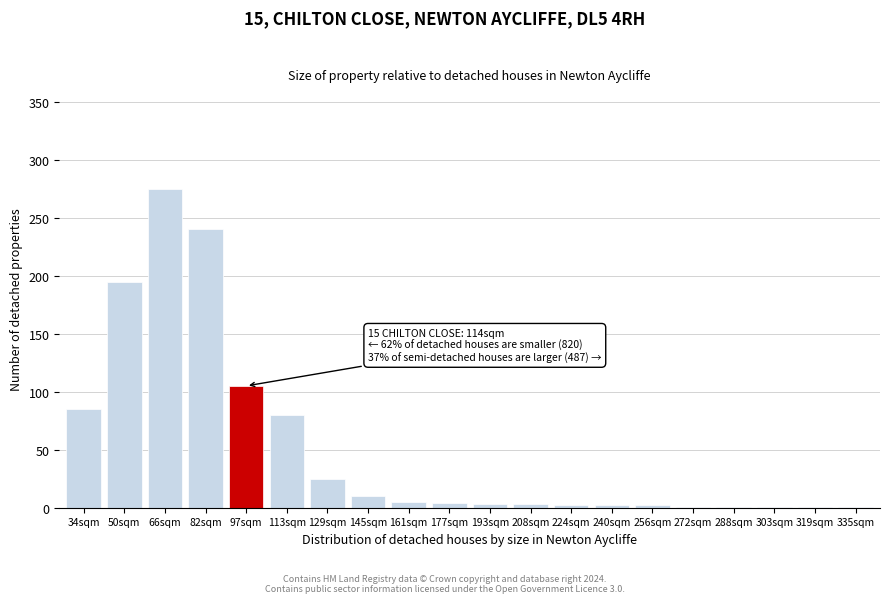

What is the sum of all values?

1041